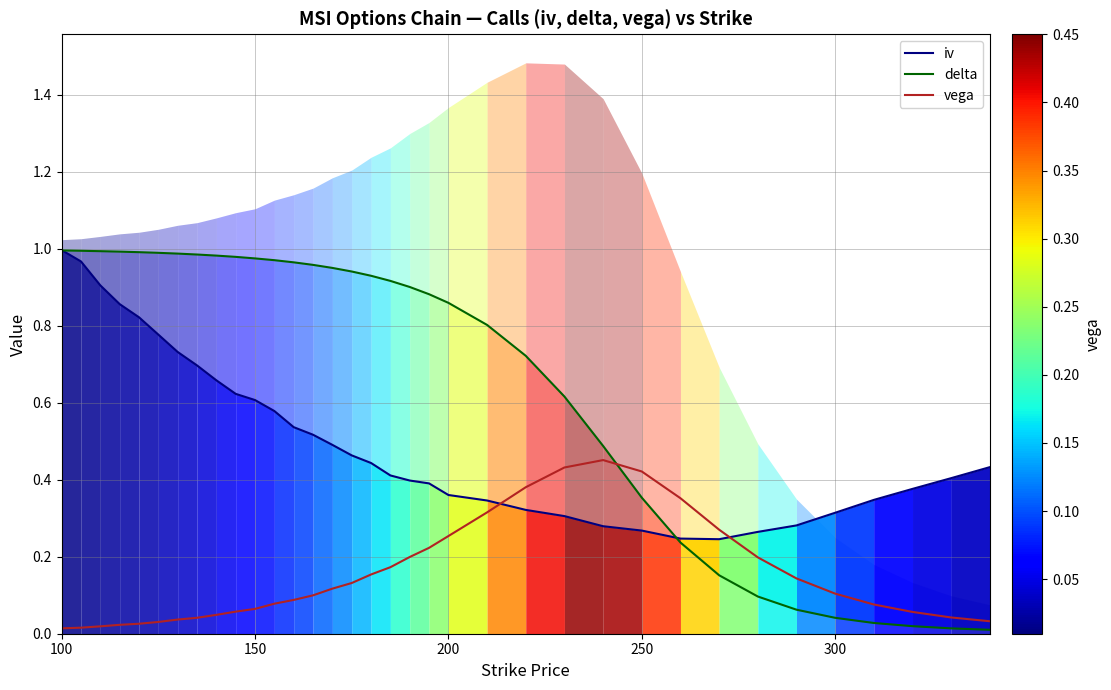

True or false: delta and vega cross at least once.

True